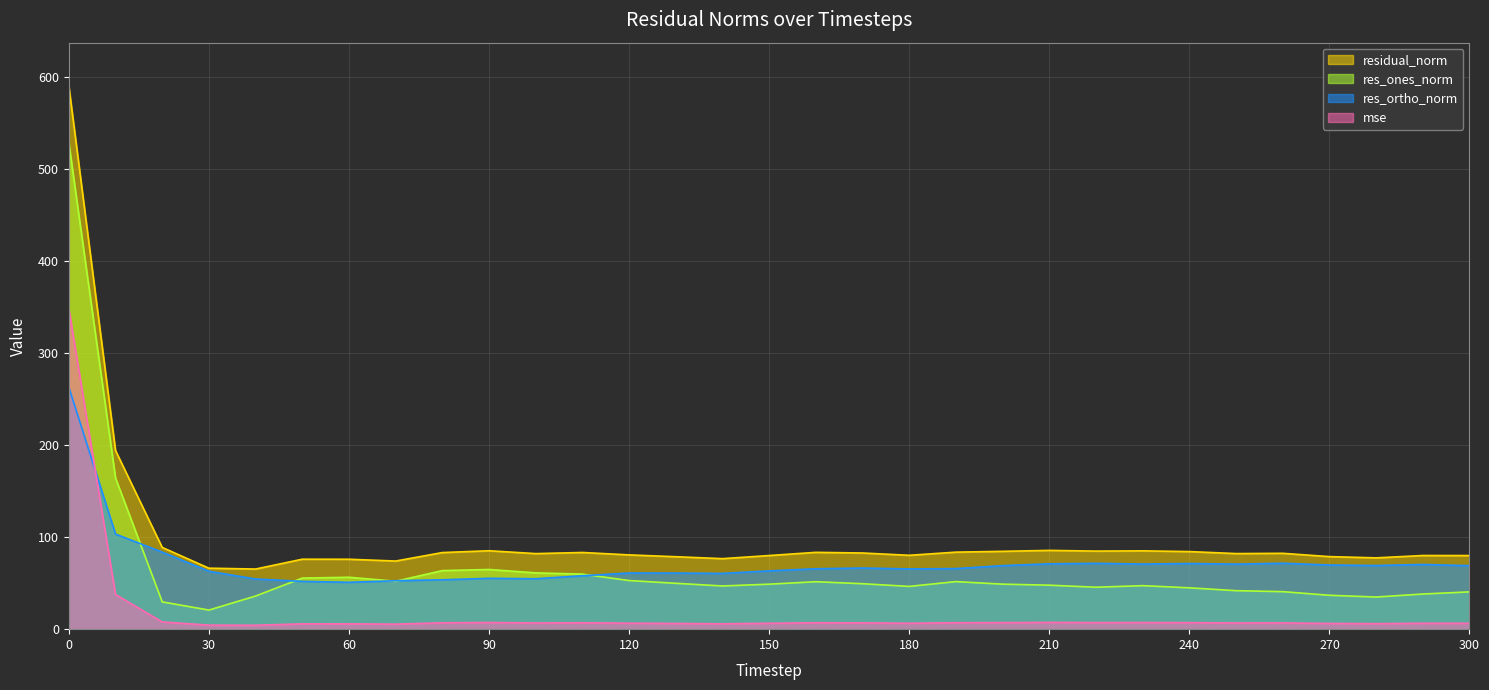

True or false: res_ortho_norm and residual_norm intersect in this chart.

False